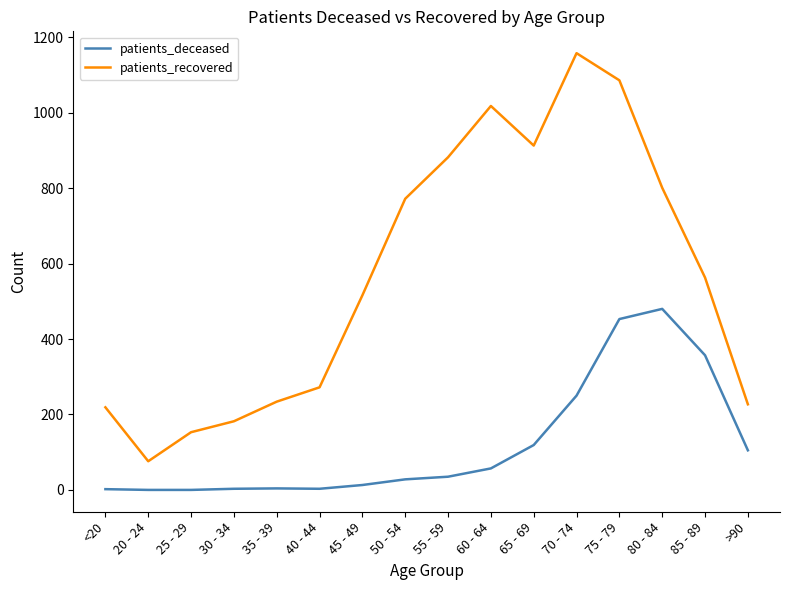

True or false: patients_recovered and patients_deceased intersect in this chart.

False